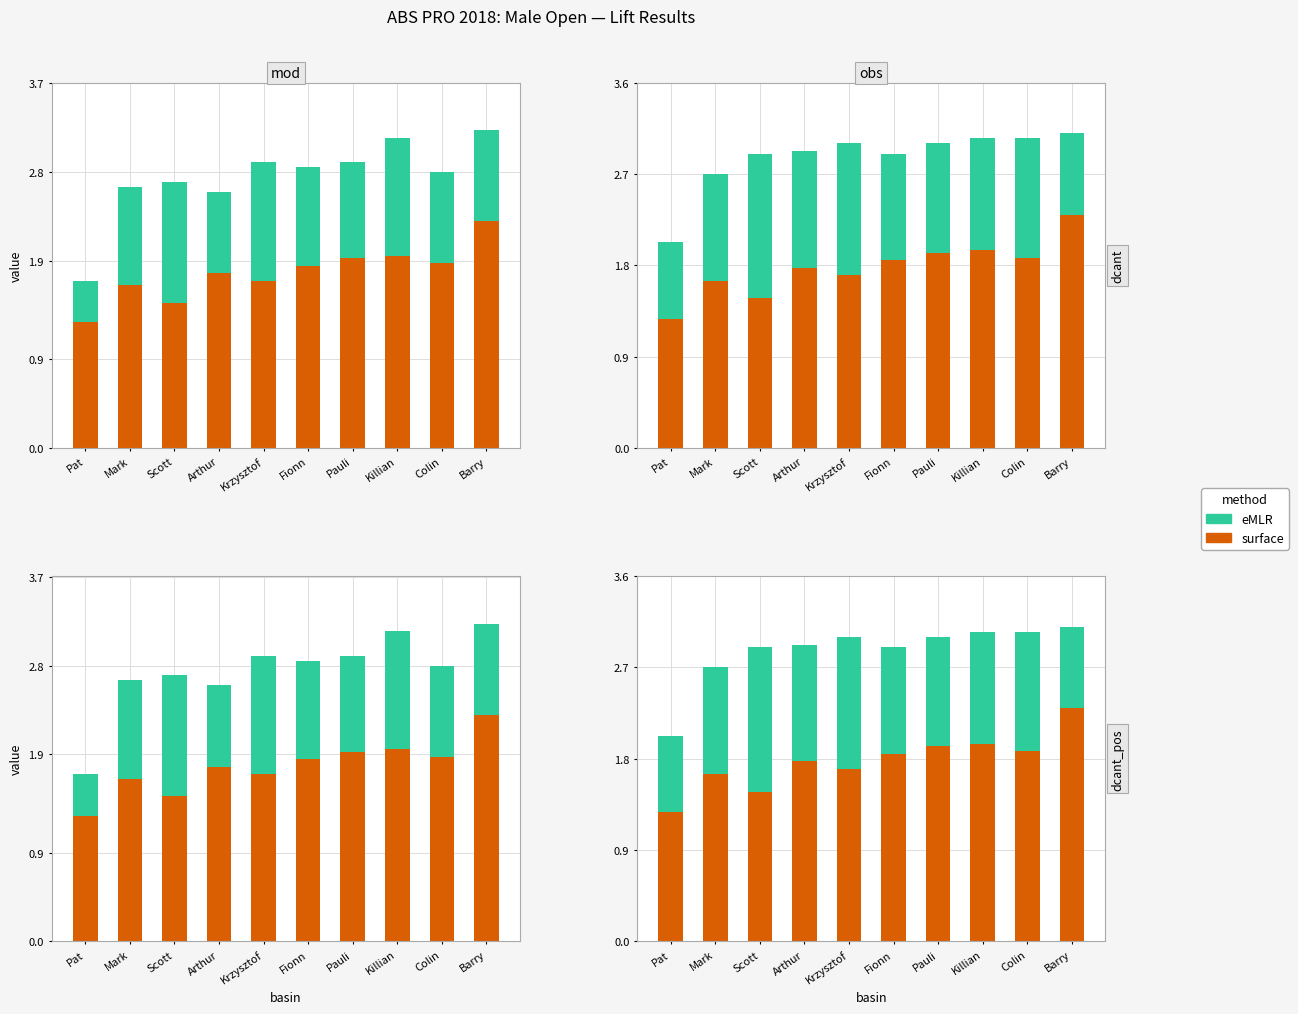

Is the value of surface at Colin greater than the value of eMLR at Barry?

No